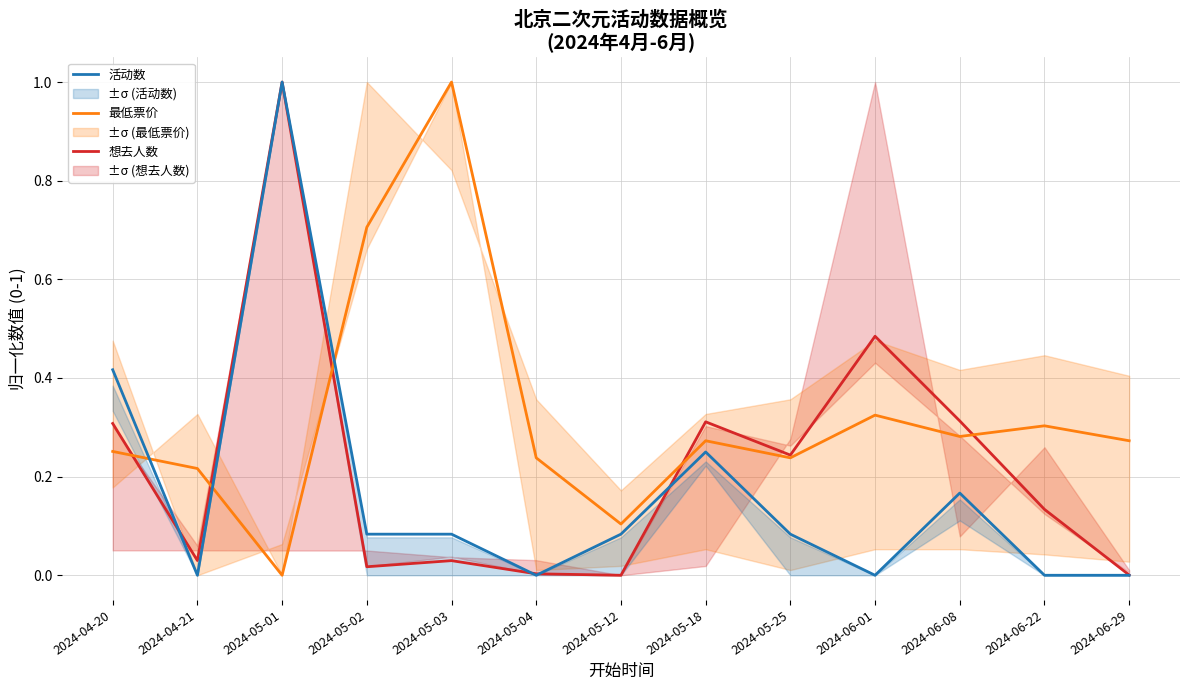

Where do 最低票价 and 活动数 first cross each other?

2024-04-20 and 2024-04-21